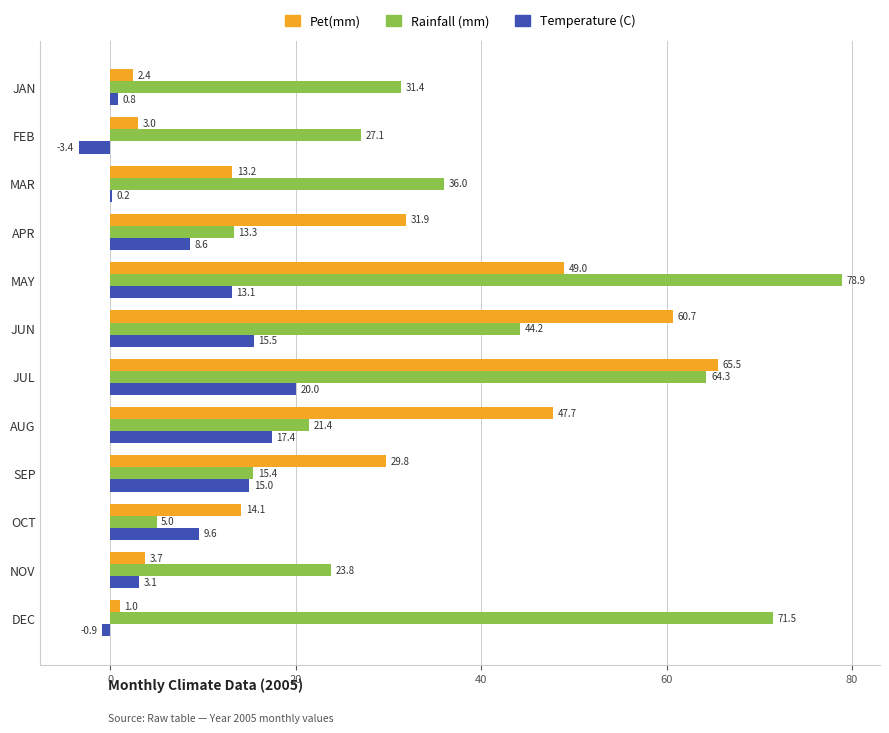

True or false: Temperature (C) has a value of 4.4 at OCT.

False